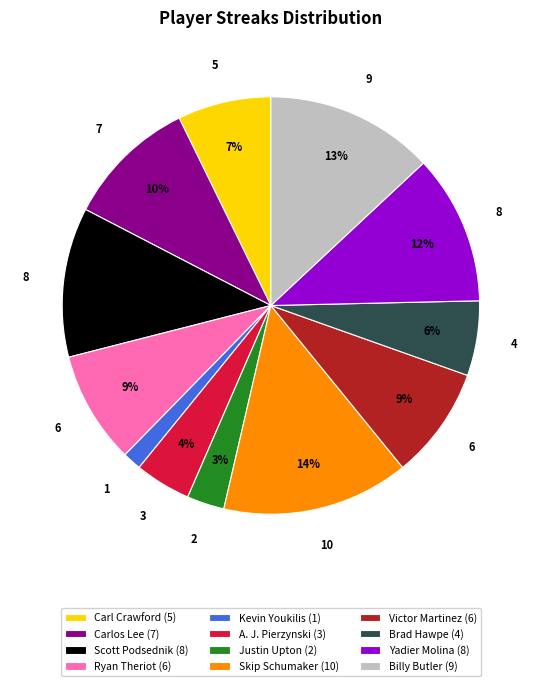

Which has a higher value, A. J. Pierzynski (3) or Scott Podsednik (8)?

Scott Podsednik (8)